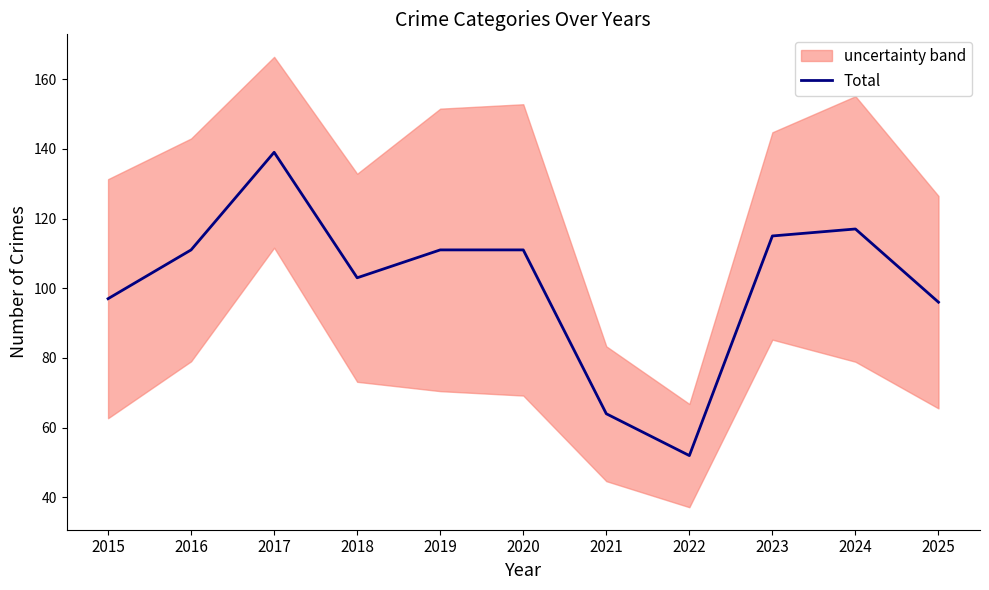

What is the smallest value displayed?

52